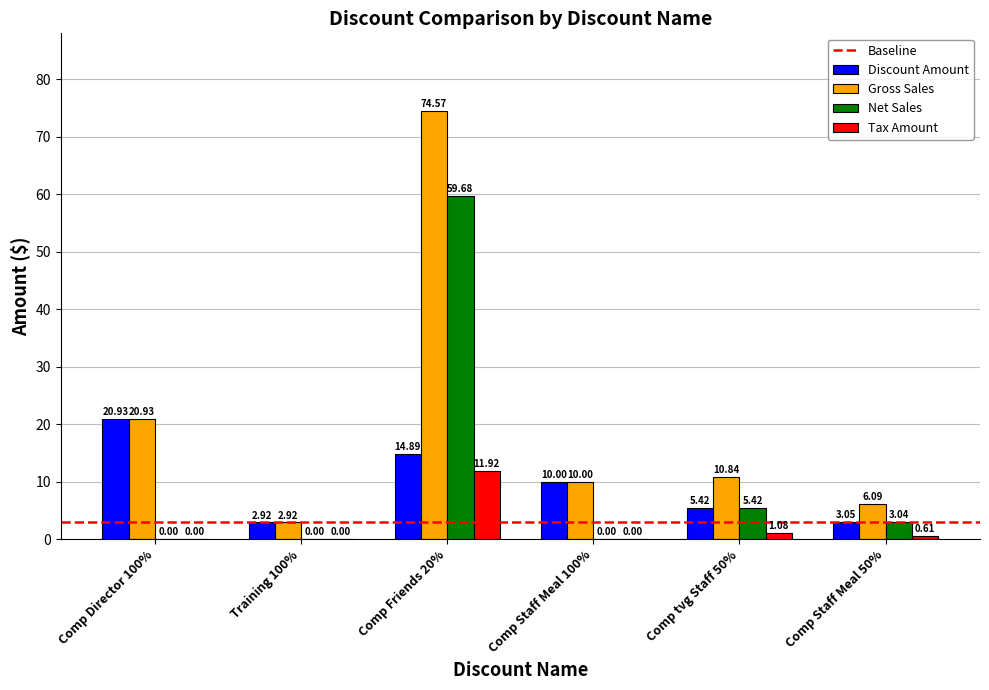

How many groups of bars are there?

6